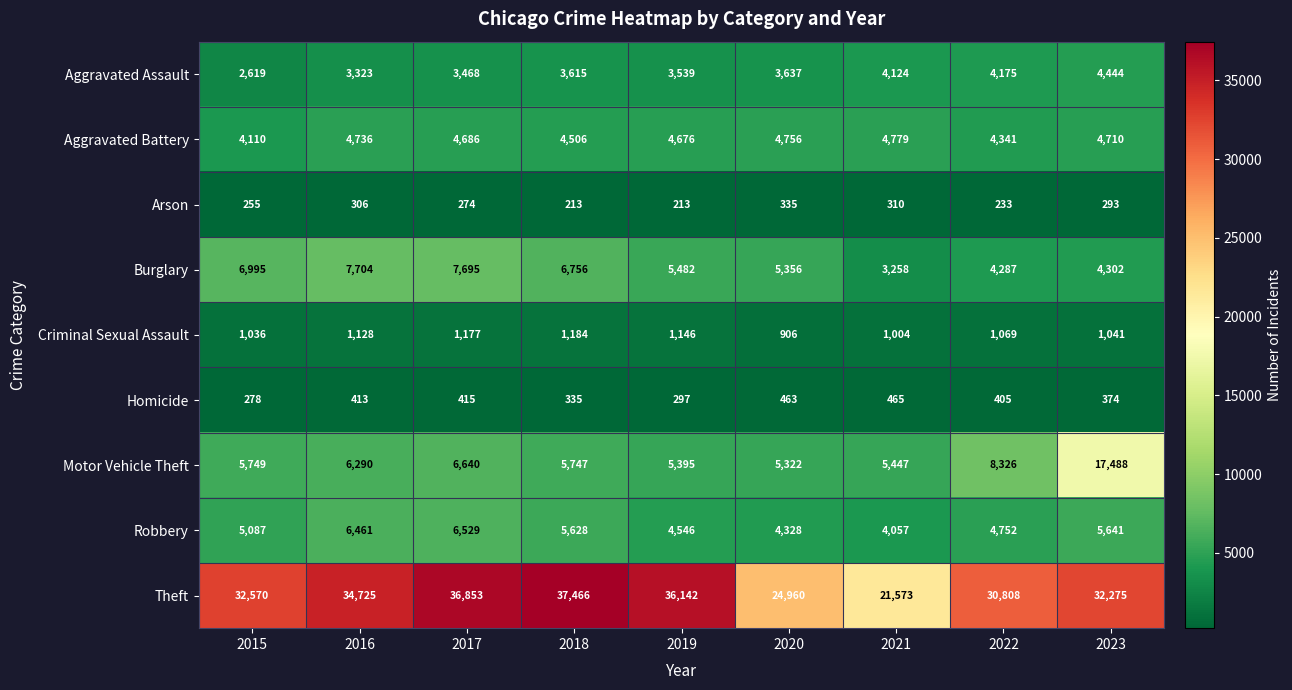

Which series changed the most between 2017 and 2019?

Burglary